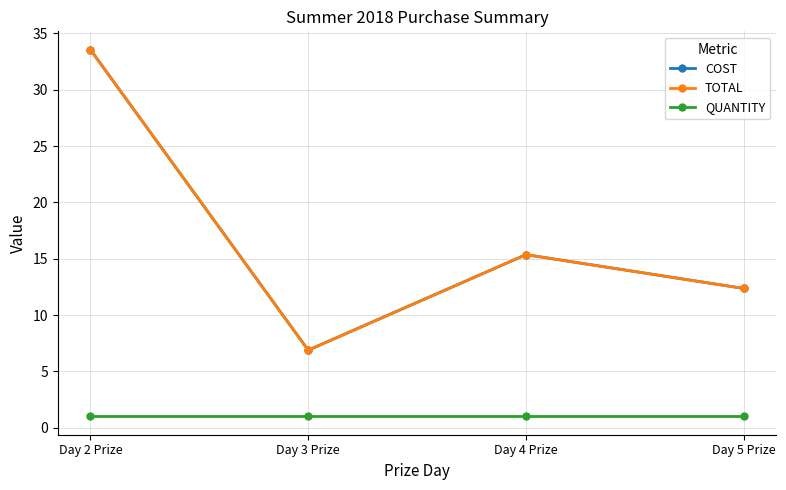

Reading left to right, list all the values displayed in this chart.

COST: 33.6	6.9	15.4	12.4
TOTAL: 33.6	6.9	15.4	12.4
QUANTITY: 1.0	1.0	1.0	1.0